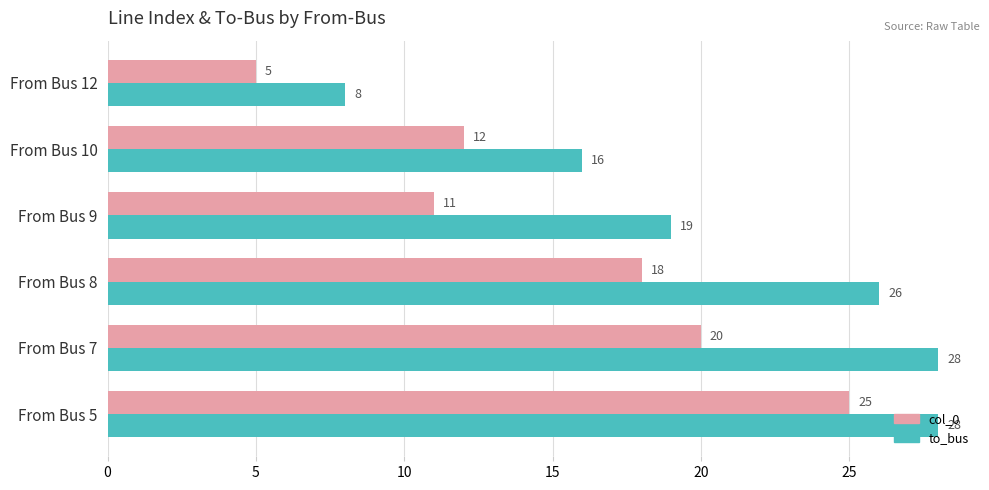

Count the number of data series in this chart.

2